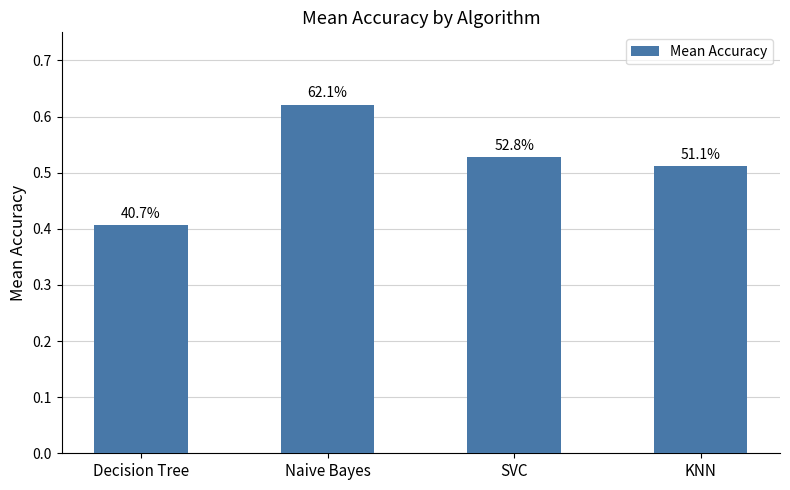

Where is the data nearest to the value 0?

Decision Tree